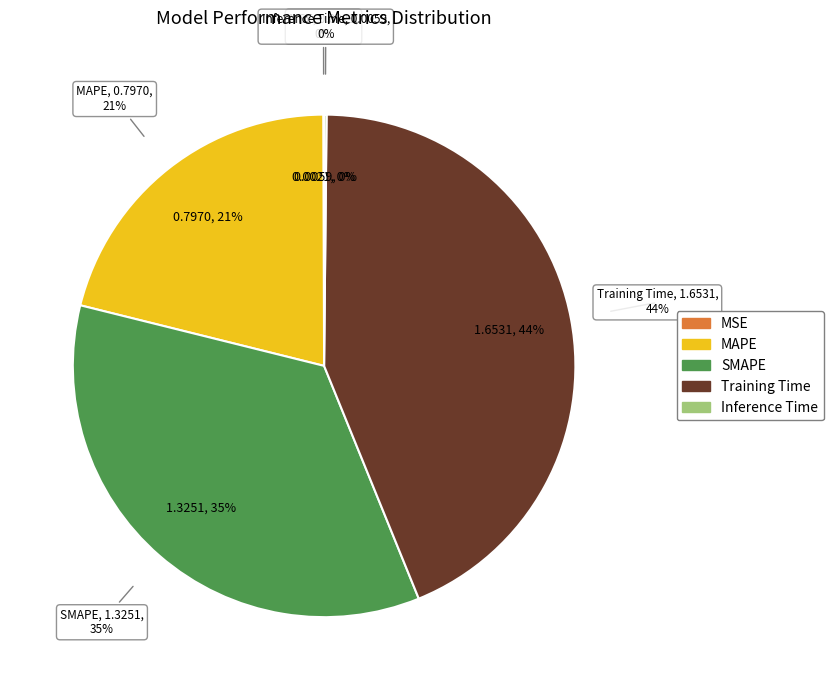

Count the number of slices in the pie.

5